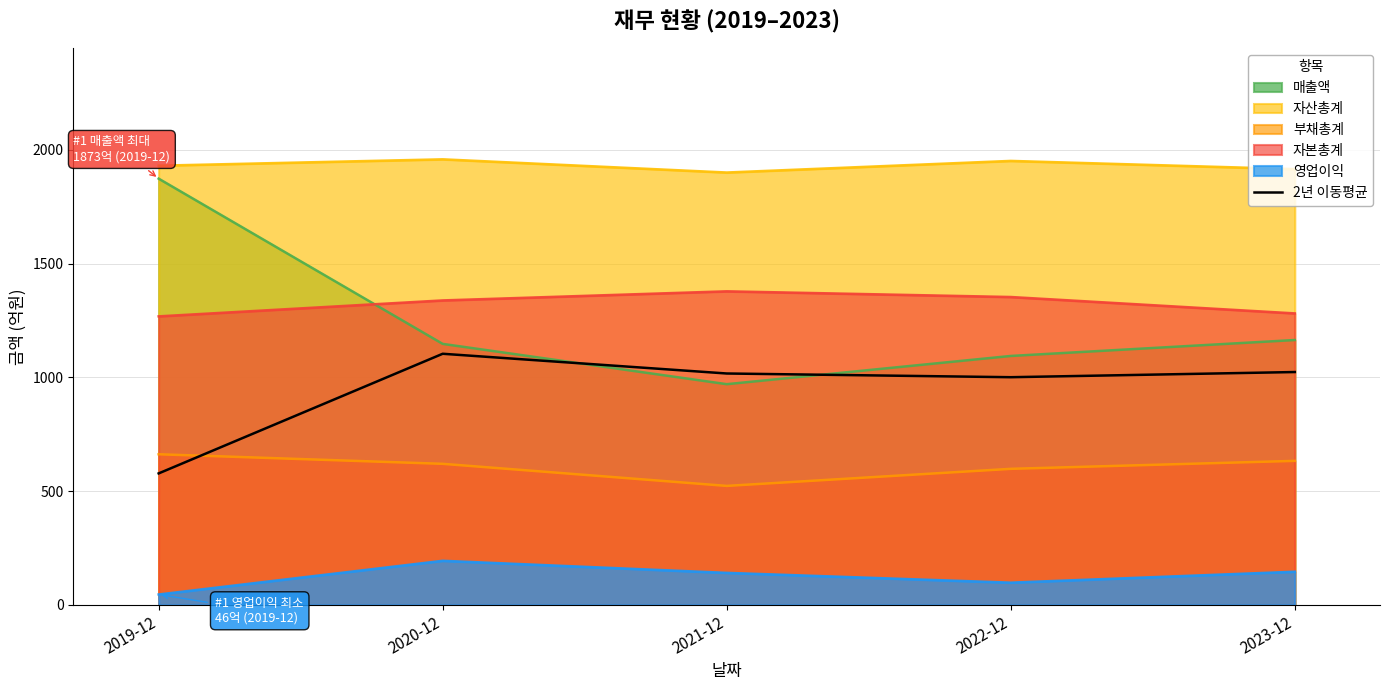

Reading left to right, list all the values displayed in this chart.

2019-12=577.9	2020-12=1103.6	2021-12=1016.9	2022-12=1000.6	2023-12=1023.3